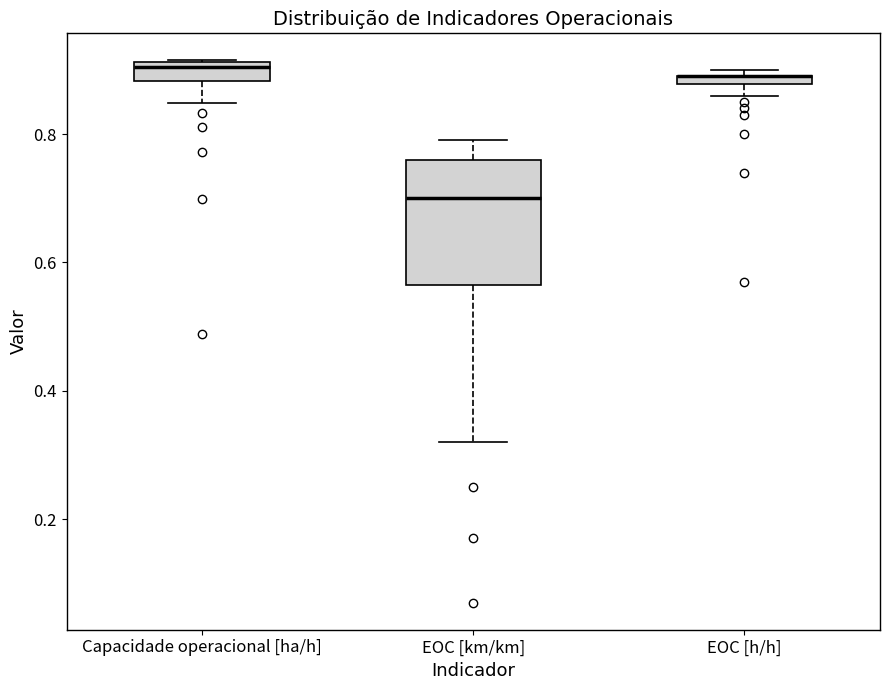

Where is the lower edge of the box for Capacidade operacional [ha/h] on the y-axis? The values are not printed on the chart, so give them approximately, as read against the axis.

0.88